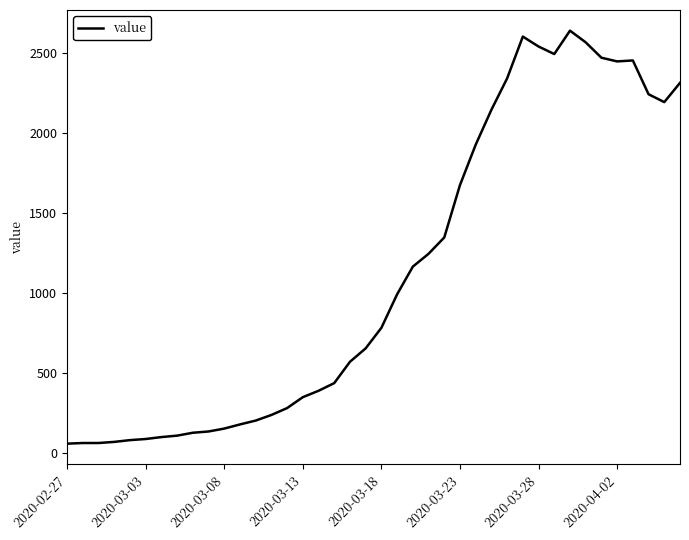

How many values are below 784?

20